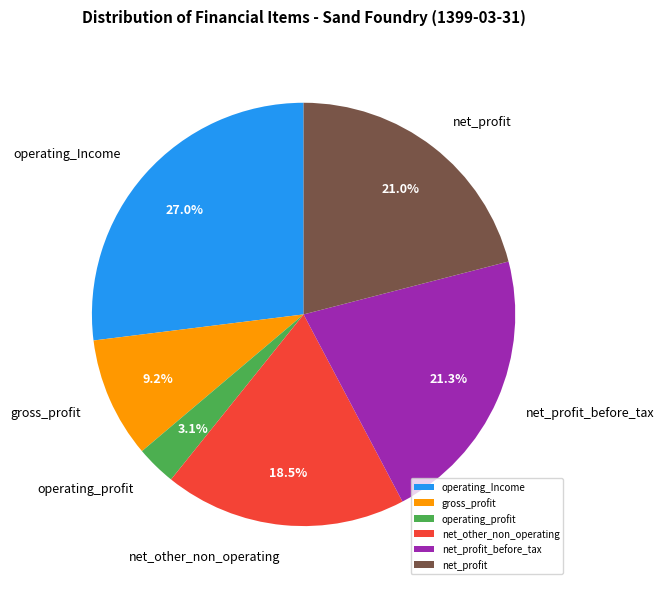

Combined, do net_profit and net_profit_before_tax account for over 50%?

No